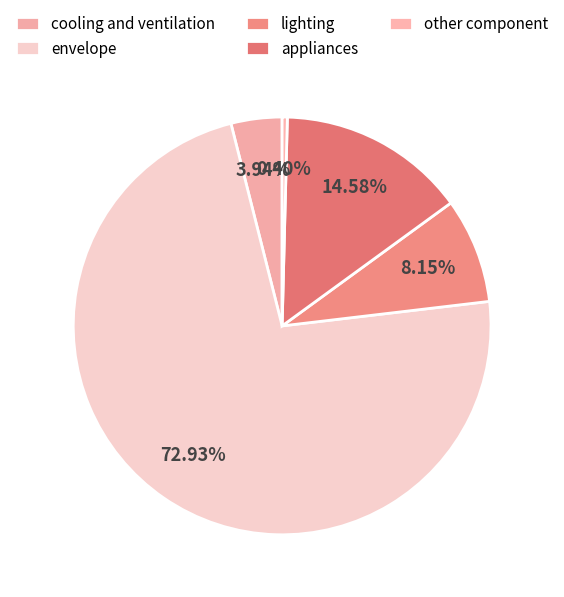

To the nearest percent, what is the difference between the largest and smallest slice percentages?

73%